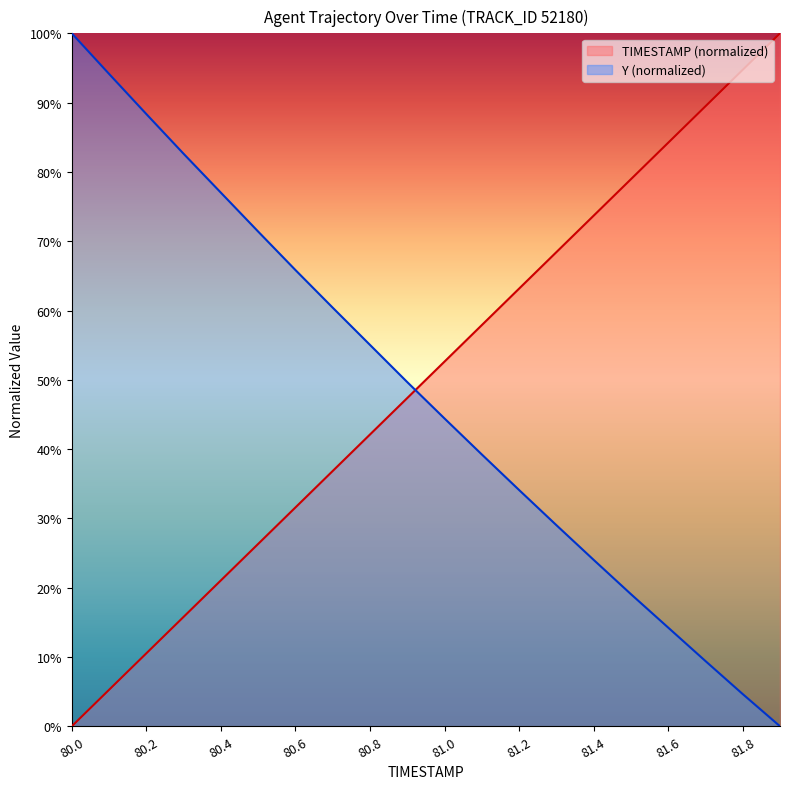

What is the value of the TIMESTAMP point at the 10th from the left?

47.4